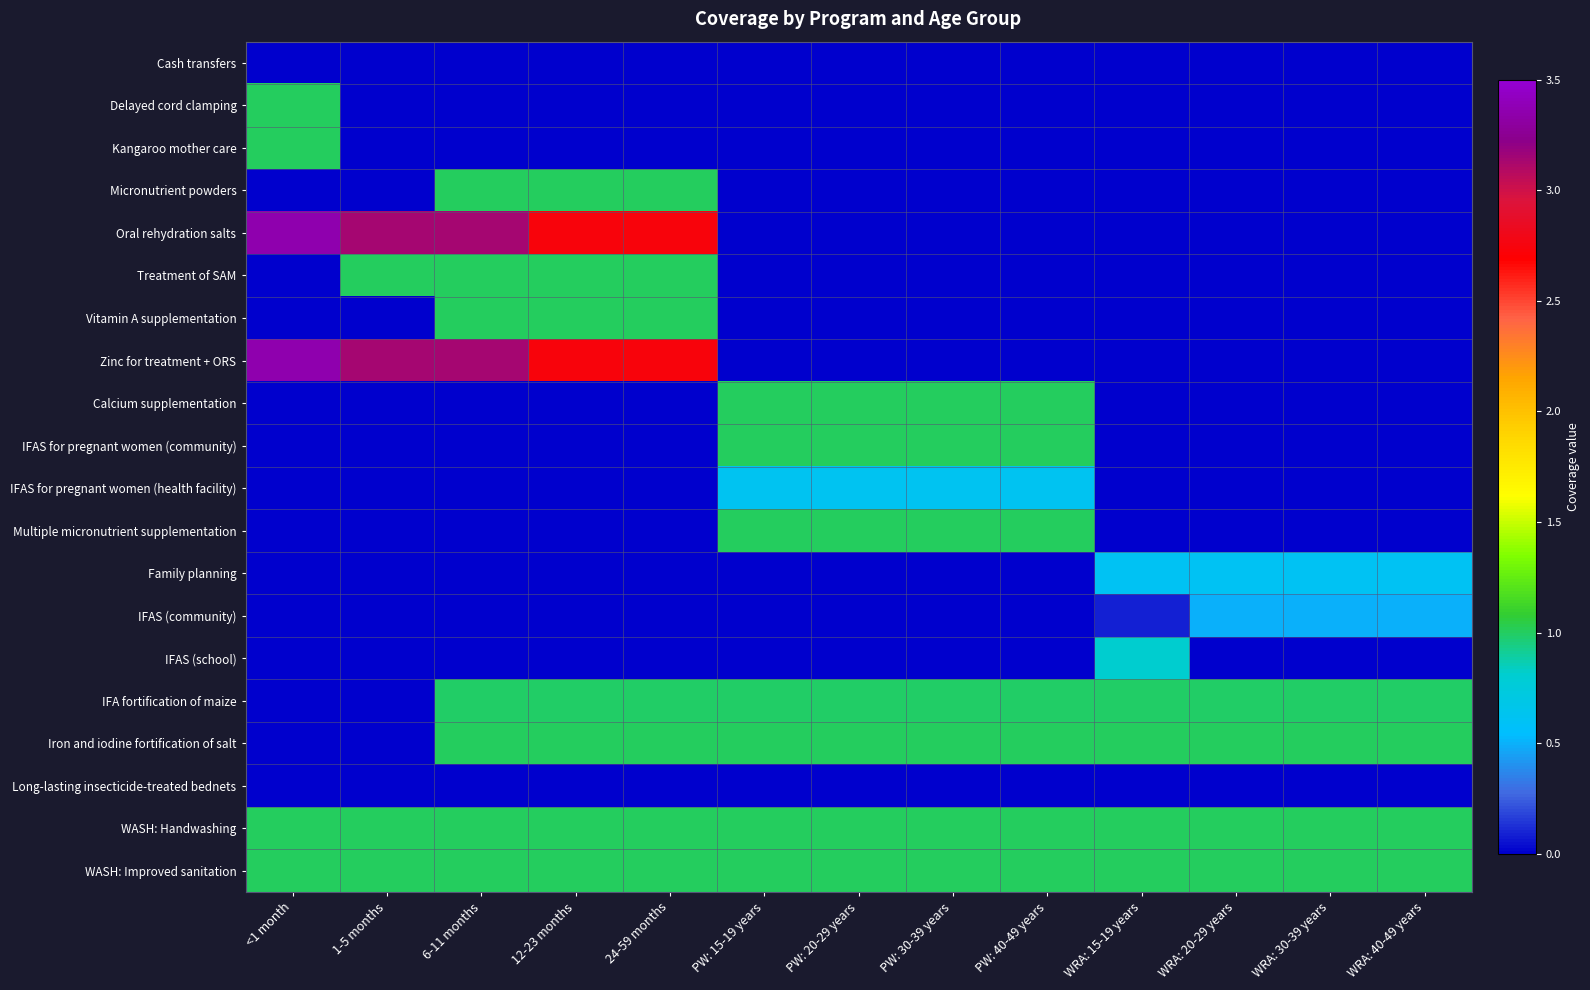

What is the spread (max minus min) of values at PW: 20-29 years?

1.0